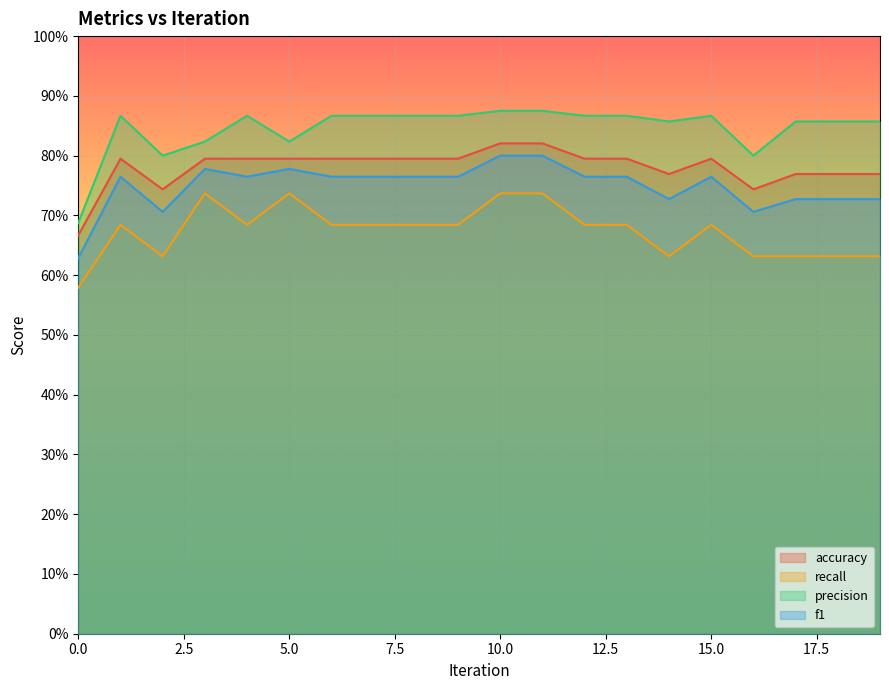

Which category has the highest value across all series?

10